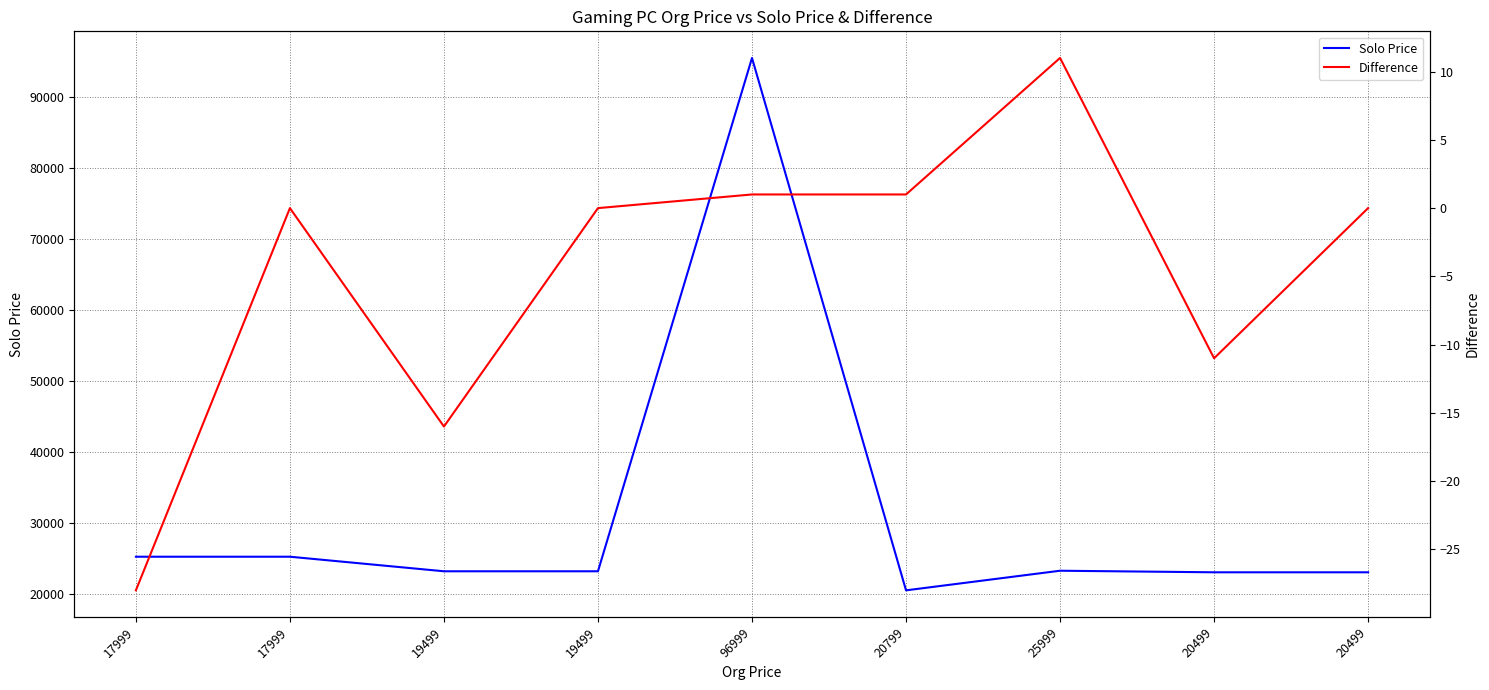

What is the maximum value shown in the chart?

95549